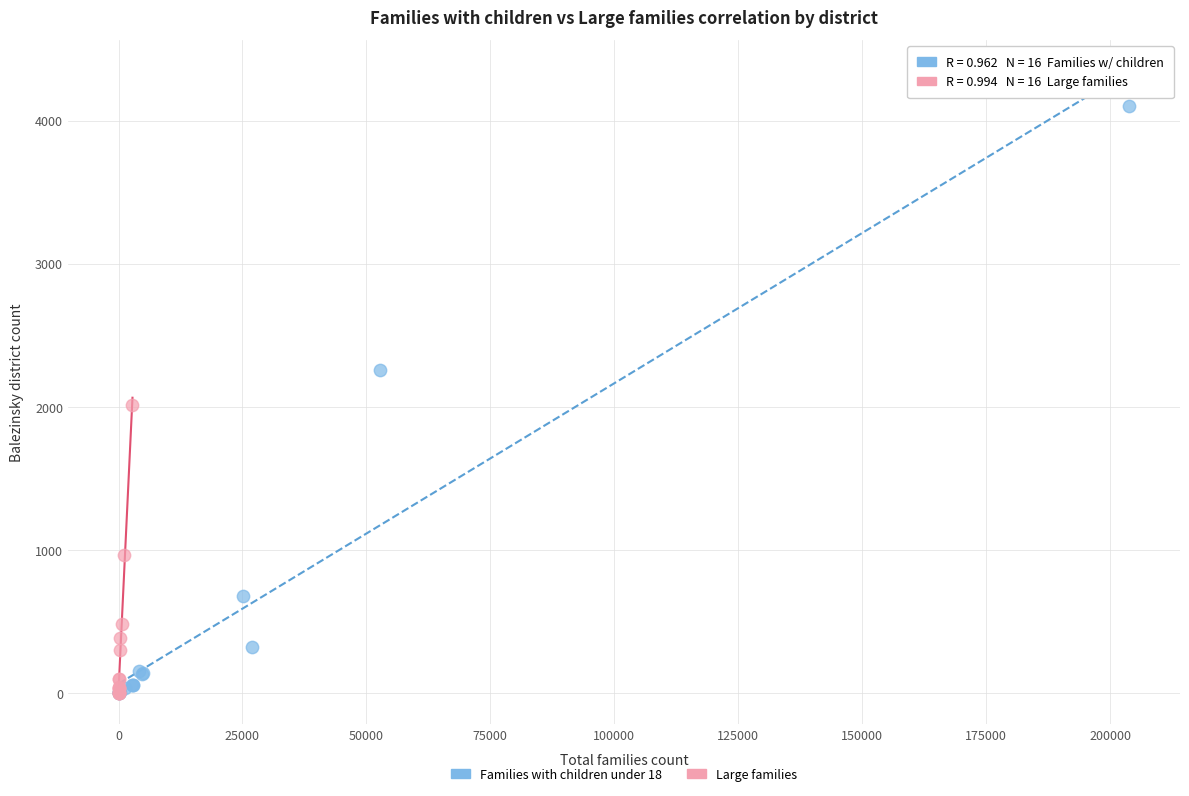

Which series reaches the maximum Y coordinate?

Families with children under 18